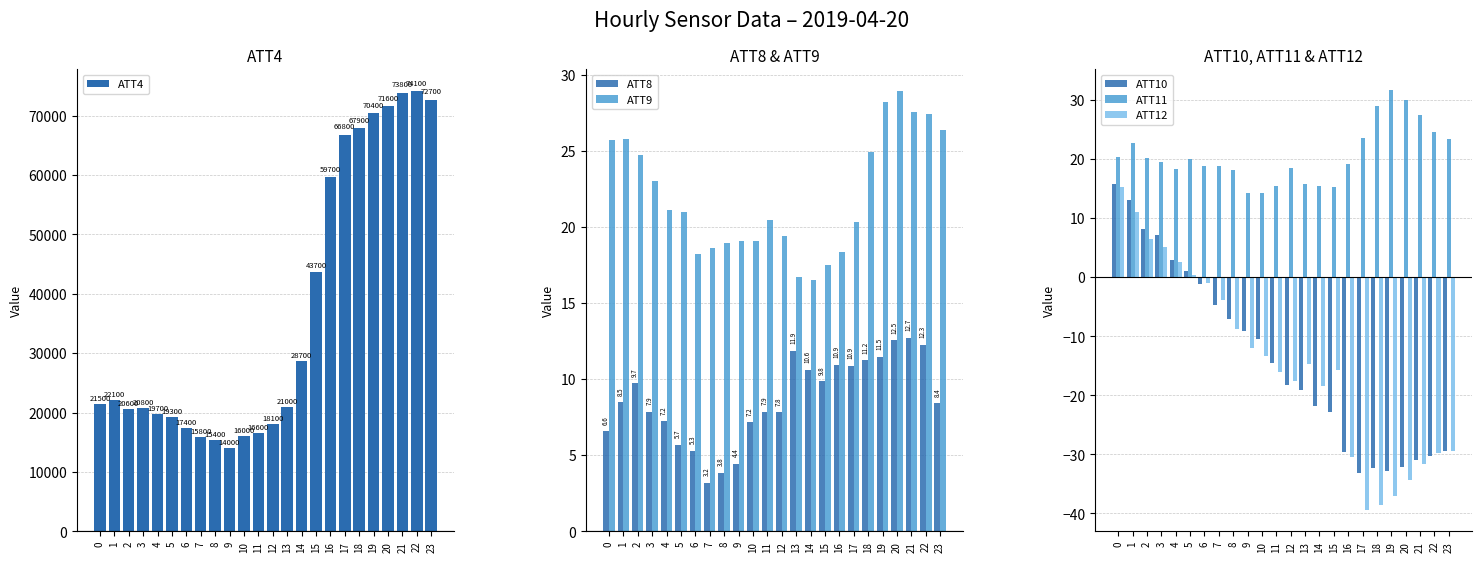

Reading left to right, extract all data points from this chart.

ATT4: 21500.0	22100.0	20600.0	20800.0	19700.0	19300.0	17400.0	15800.0	15400.0	14000.0	16000.0	16600.0	18100.0	21000.0	28700.0	43700.0	59700.0	66800.0	67900.0	70400.0	71600.0	73800.0	74100.0	72700.0
ATT8: 6.6	8.5	9.7	7.9	7.2	5.7	5.3	3.2	3.8	4.4	7.2	7.9	7.8	11.9	10.6	9.8	10.9	10.9	11.2	11.5	12.5	12.7	12.3	8.4
ATT9: 25.7	25.7	24.7	23.0	21.1	21.0	18.2	18.6	18.9	19.1	19.1	20.4	19.4	16.7	16.5	17.5	18.3	20.3	24.9	28.2	28.9	27.6	27.4	26.4
ATT10: 15.8	13.0	8.1	7.2	2.9	1.1	-1.2	-4.7	-7.2	-9.1	-10.5	-14.5	-18.2	-19.1	-21.9	-22.9	-29.7	-33.1	-32.3	-32.8	-32.2	-31.0	-30.2	-29.5
ATT11: 20.4	22.8	20.1	19.5	18.4	20.1	18.9	18.8	18.1	14.3	14.2	15.5	18.5	15.7	15.4	15.3	19.1	23.5	29.0	31.7	29.9	27.5	24.7	23.5
ATT12: 15.3	11.1	6.4	5.1	2.6	0.4	-1.0	-3.9	-8.8	-12.0	-13.3	-16.0	-17.6	-14.6	-18.4	-15.6	-30.4	-39.5	-38.6	-37.1	-34.3	-31.6	-29.8	-29.4